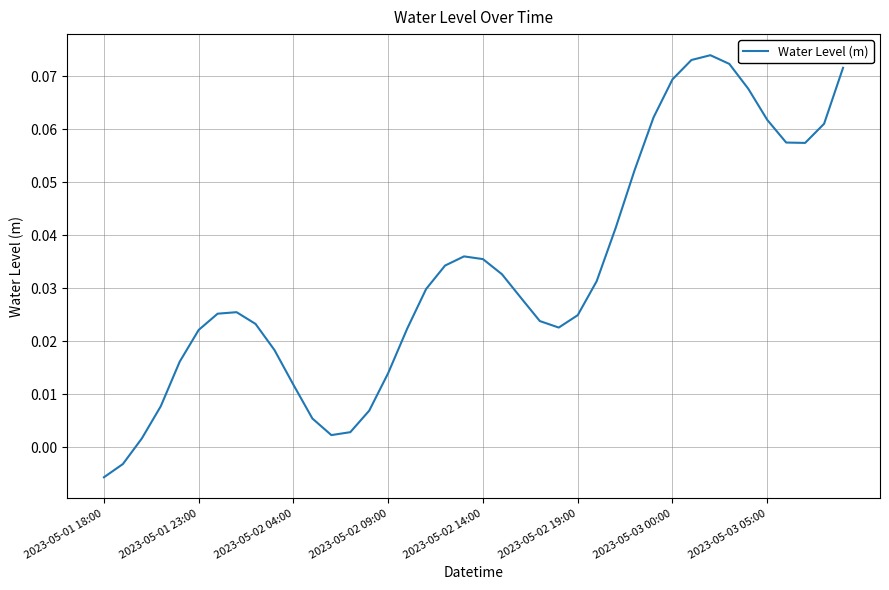

What is the value of the 37th point from the left?

0.1